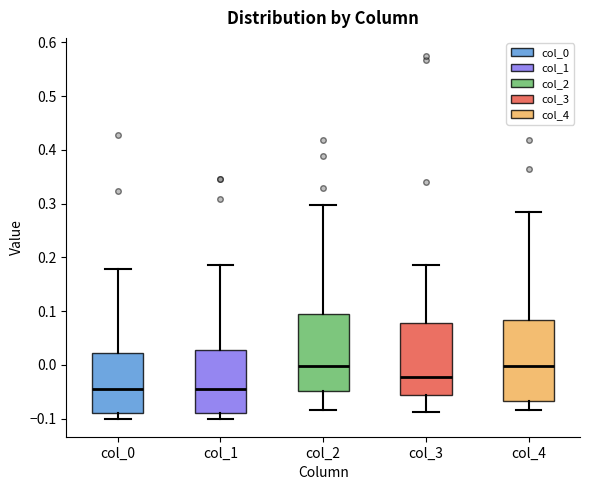

Reading left to right, transcribe this box plot: for each box, give where its median line is, the range the box spans, and where its two whiskers end, as read against the y-axis. The values are not printed on the chart, so give them approximately, as read against the axis.

col_0: median -0.04, box -0.09 to 0.02, whiskers -0.10 to 0.18
col_1: median -0.04, box -0.09 to 0.03, whiskers -0.10 to 0.19
col_2: median 0.00, box -0.05 to 0.10, whiskers -0.08 to 0.30
col_3: median -0.02, box -0.06 to 0.08, whiskers -0.09 to 0.19
col_4: median 0.00, box -0.07 to 0.08, whiskers -0.08 to 0.28